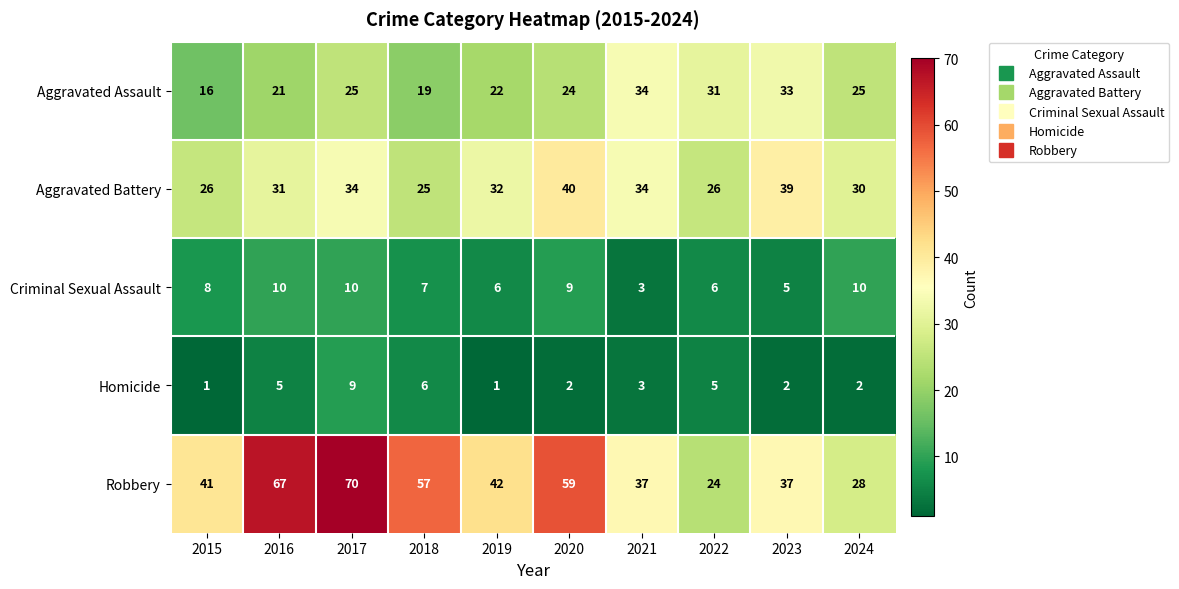

At which category is the sum across all series the highest?

2017